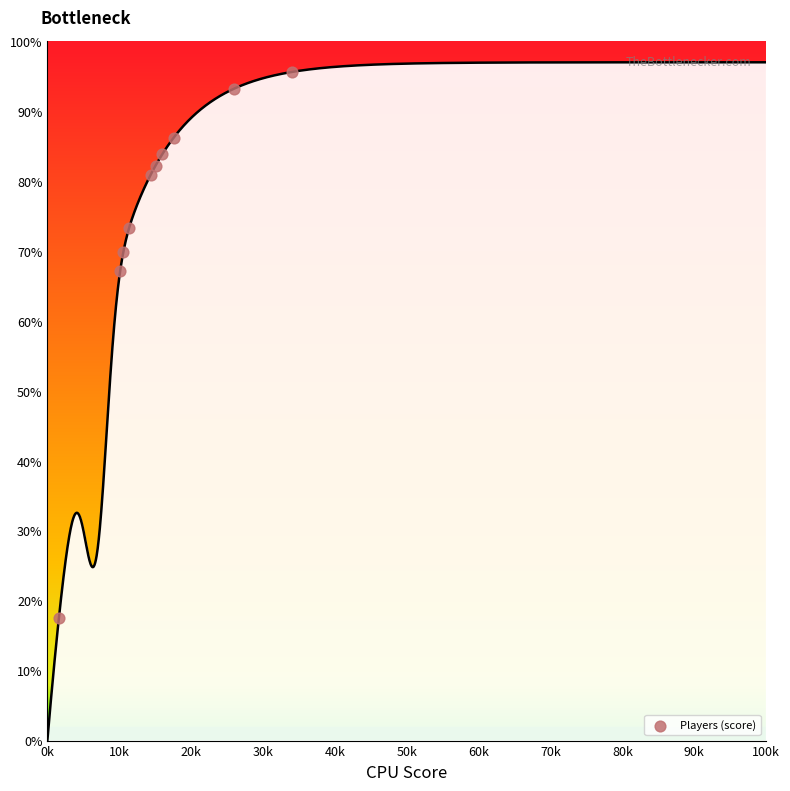

What is the range of Y values (max minus min)?

78.1